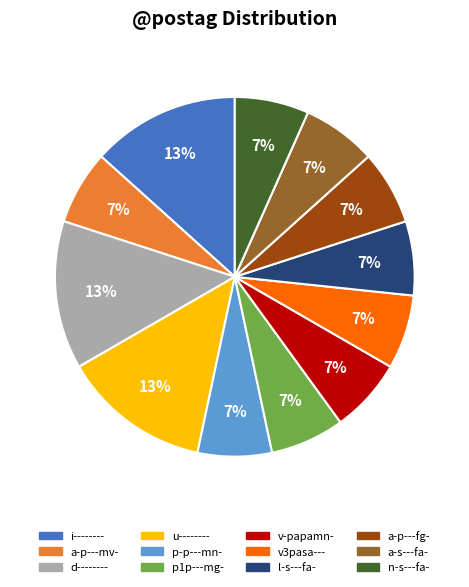

Do a-p---mv- and p1p---mg- together represent more than half of the pie?

No